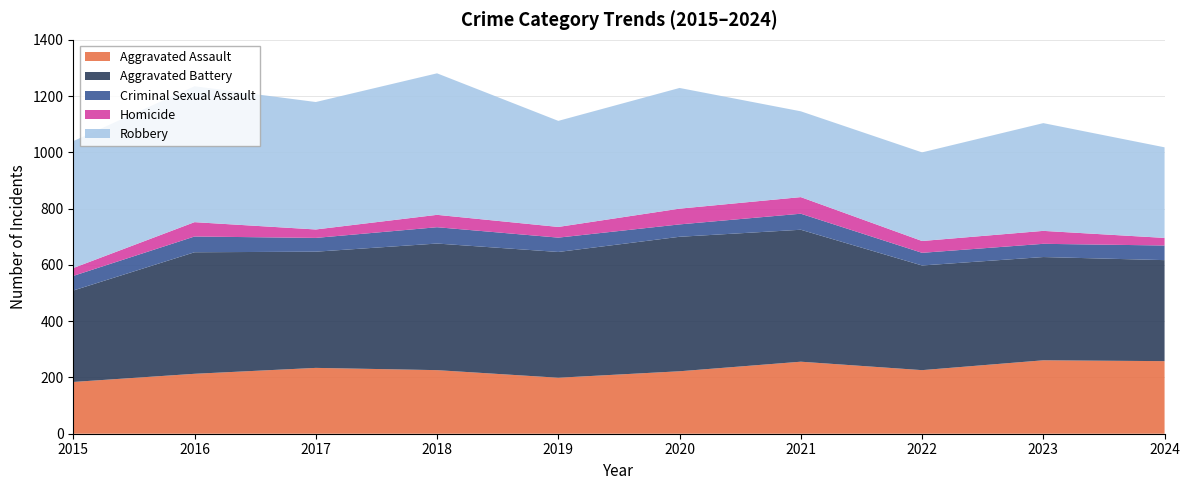

Reading left to right, what are all the values shown in this chart?

Aggravated Assault: 184	213	234	226	199	222	256	226	261	258
Aggravated Battery: 325	432	413	450	447	478	469	372	367	359
Criminal Sexual Assault: 52	56	49	58	51	44	57	45	47	52
Homicide: 28	51	30	44	38	56	59	42	46	27
Robbery: 451	483	453	503	377	429	305	315	383	322